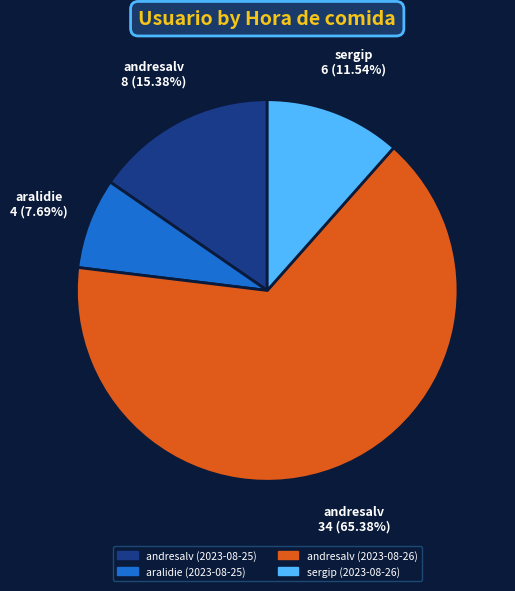

To the nearest percent, what percentage of the pie is andresalv (2023-08-25)?

15%